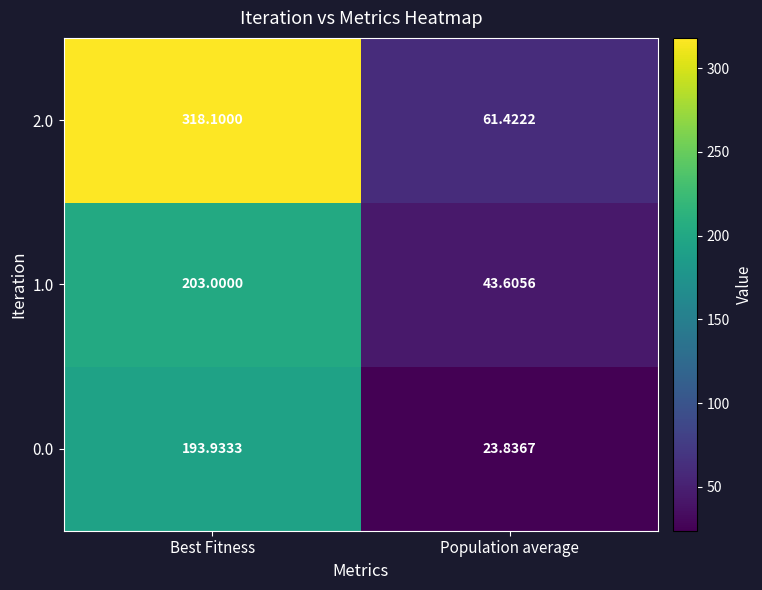

Rank the categories by 1.0 value from lowest to highest.

Population average, Best Fitness